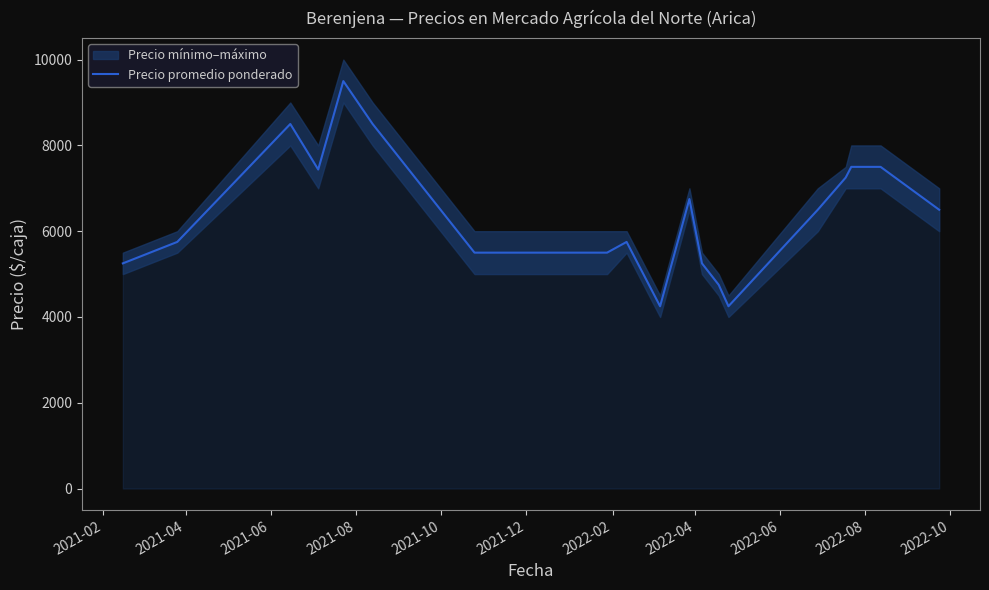

What is the minimum value for Precio promedio ponderado?

4250